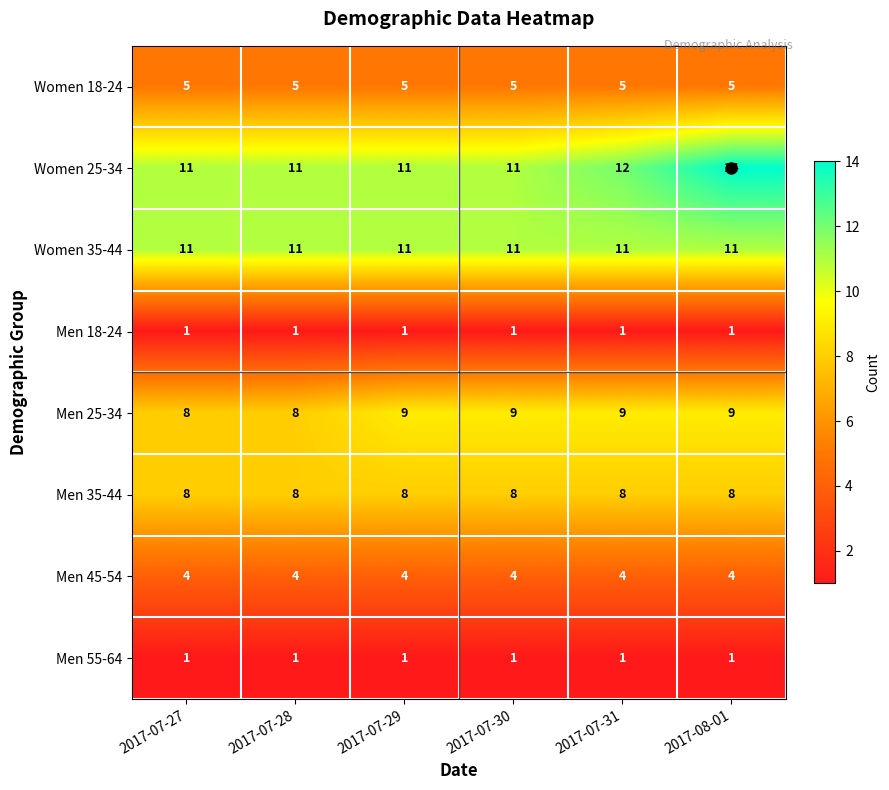

The Men 18-24 series shows 2 at 2017-07-31. True or false?

False